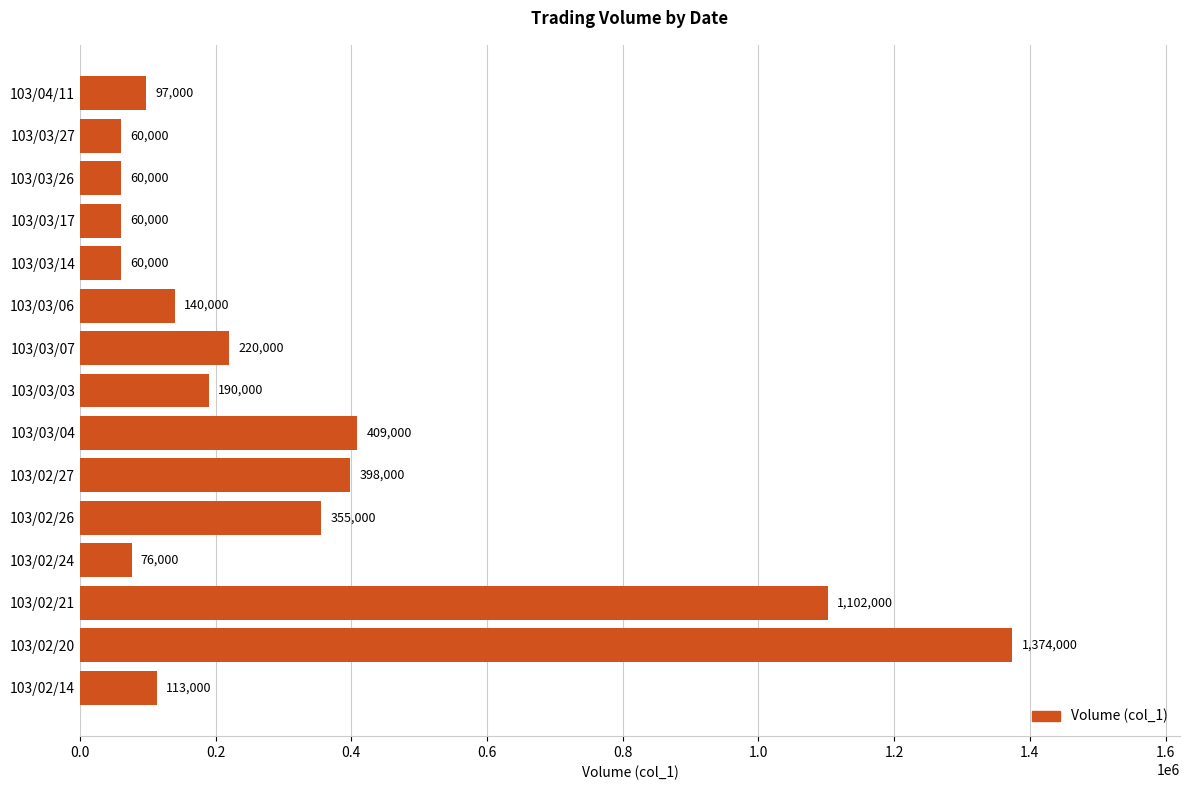

Where is the data nearest to the value 717000?

103/03/04